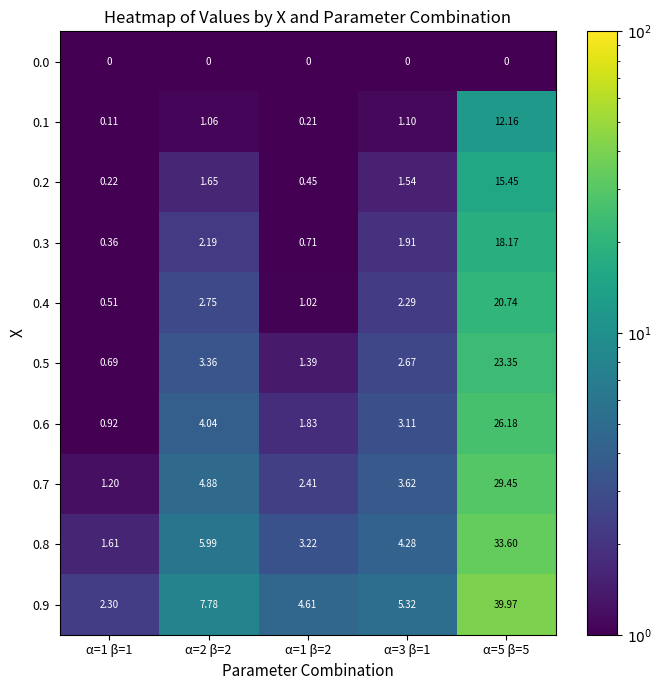

Is the value of 0.5 at α=2 β=2 greater than the value of 0.8 at α=3 β=1?

No